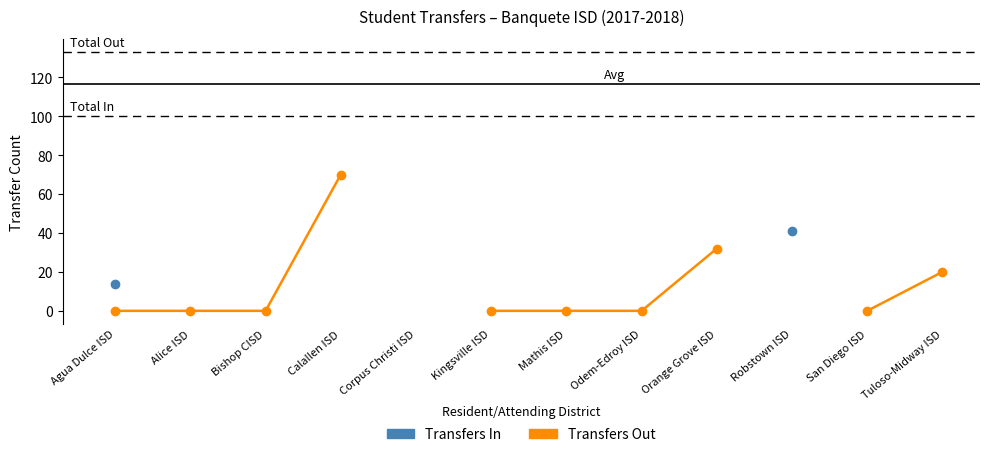

List the series in order of their peak value, lowest first.

Transfers In, Transfers Out